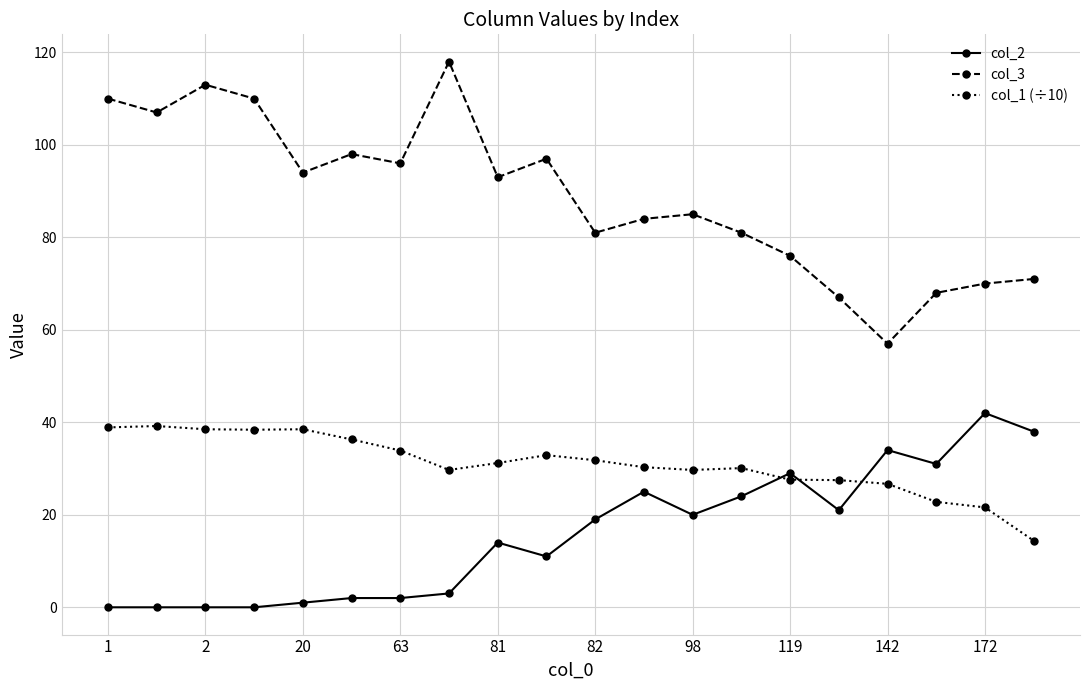

True or false: col_3 has more than 2 points higher than both neighbors.

True